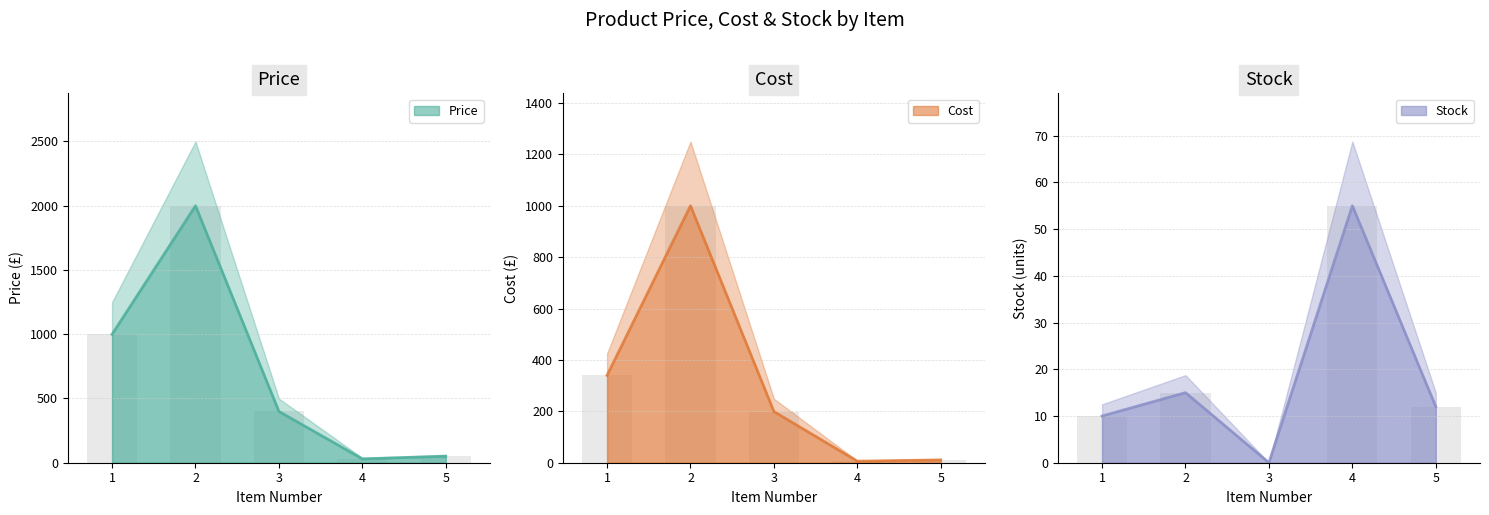

How many series are shown in this chart?

3